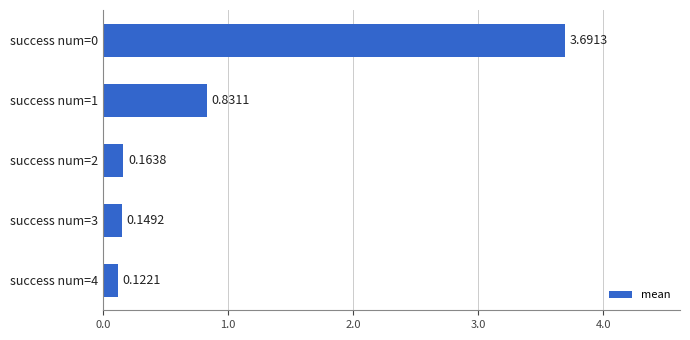

Rank the categories by value from highest to lowest.

success num=0, success num=1, success num=2, success num=3, success num=4